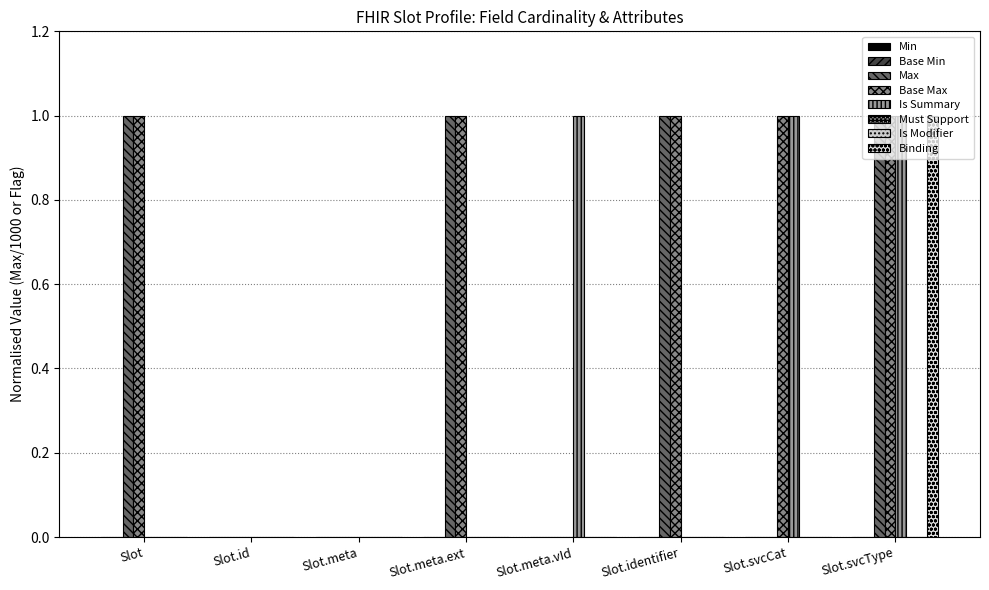

What is the total value across all series at Slot.svcType?

4.0